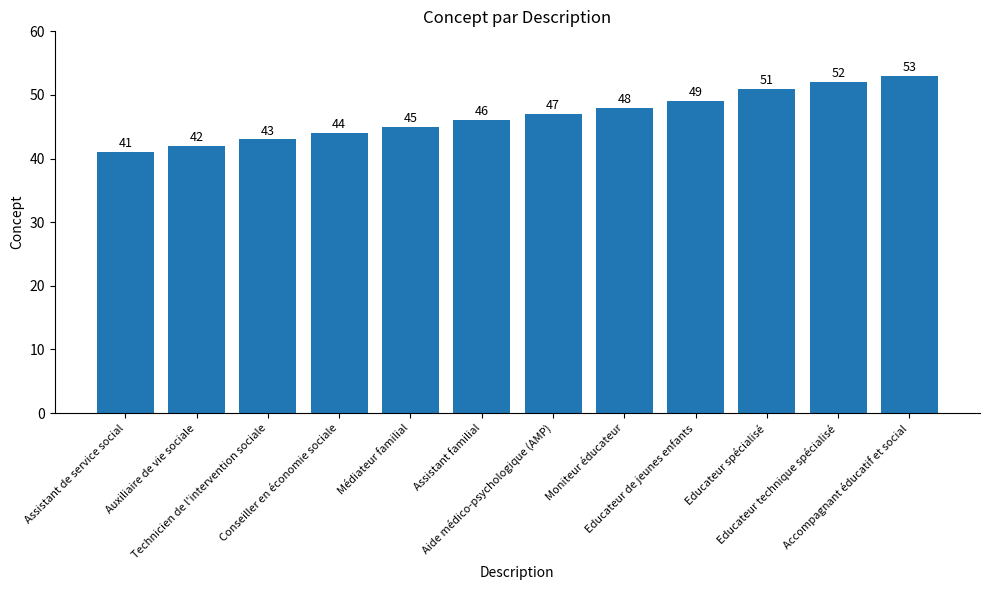

What is the label of the 1st bar from the right?

Accompagnant éducatif et social